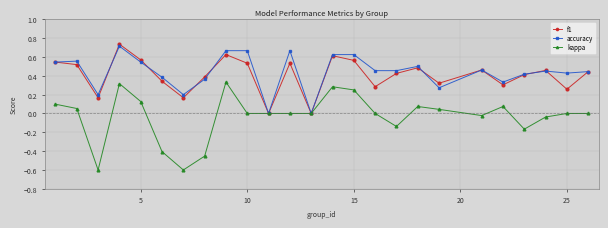

What is the minimum value shown in the chart?

-0.6